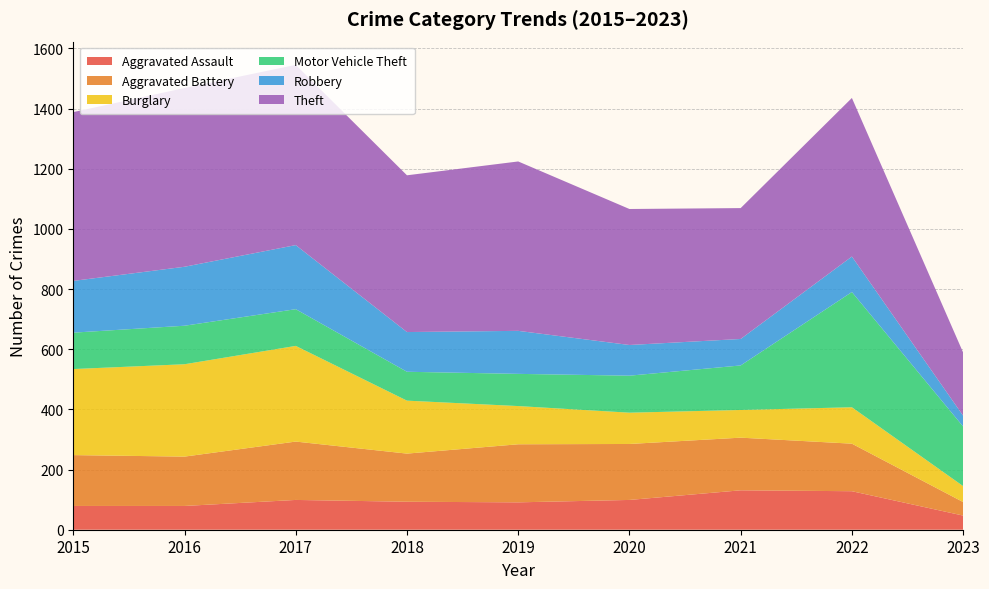

Reading left to right, list all the values displayed in this chart.

Aggravated Assault: 2015=79	2016=79	2017=99	2018=93	2019=91	2020=99	2021=131	2022=128	2023=47
Aggravated Battery: 2015=169	2016=164	2017=194	2018=160	2019=193	2020=186	2021=175	2022=158	2023=45
Burglary: 2015=286	2016=307	2017=318	2018=176	2019=127	2020=104	2021=92	2022=121	2023=53
Motor Vehicle Theft: 2015=121	2016=128	2017=122	2018=96	2019=107	2020=123	2021=148	2022=383	2023=198
Robbery: 2015=172	2016=196	2017=213	2018=132	2019=143	2020=102	2021=88	2022=118	2023=36
Theft: 2015=561	2016=594	2017=599	2018=521	2019=563	2020=452	2021=435	2022=527	2023=210